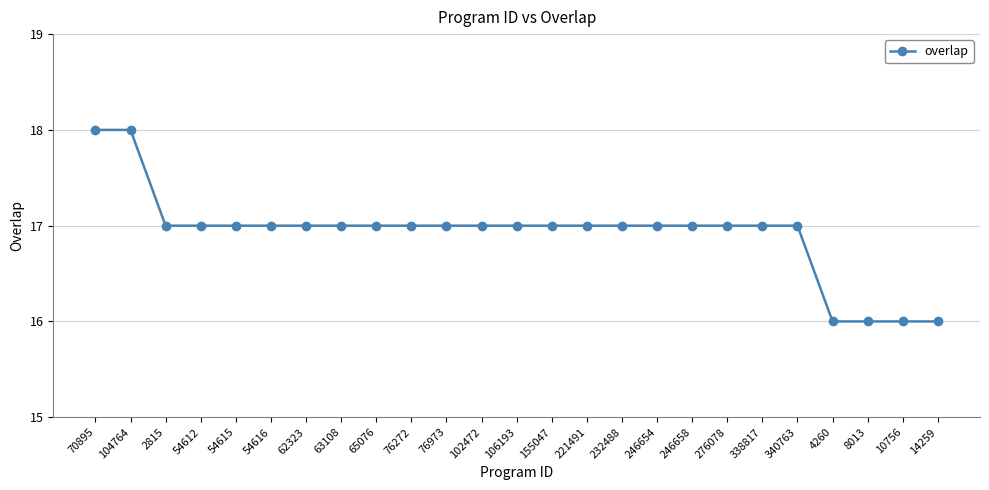

Count the number of data series in this chart.

1